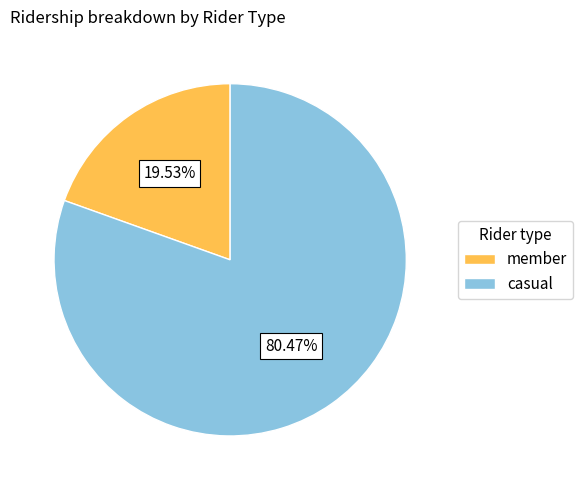

Count the number of slices in the pie.

2